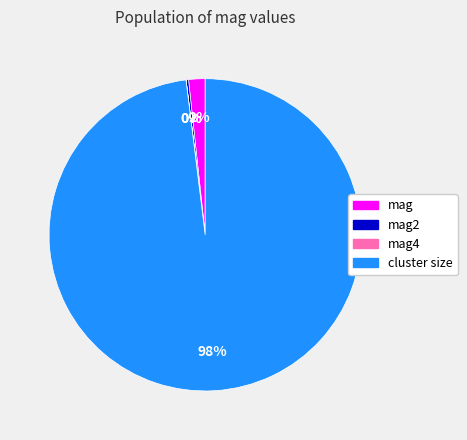

Is there a majority slice in this chart?

Yes